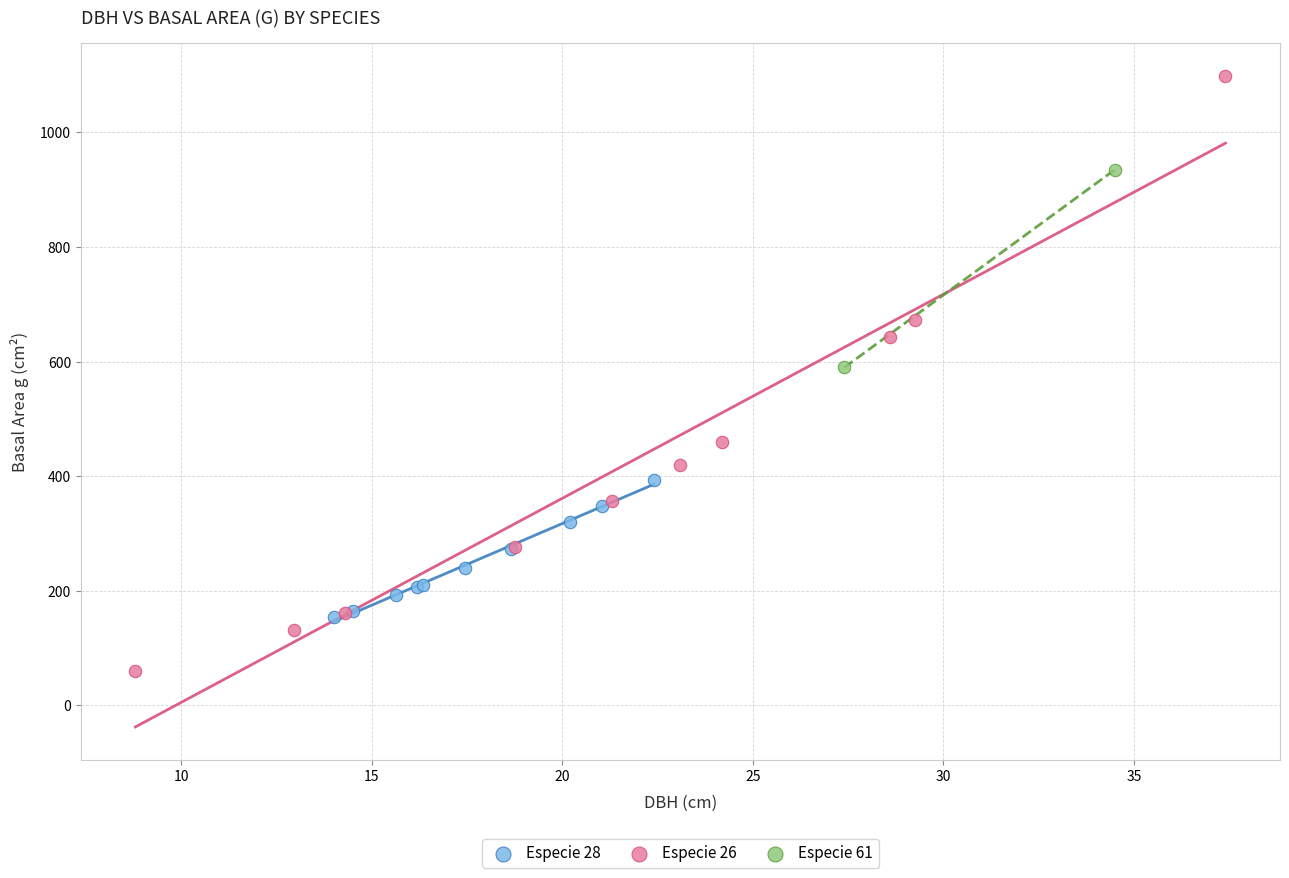

Which series contains the lowest Y value?

Especie 26